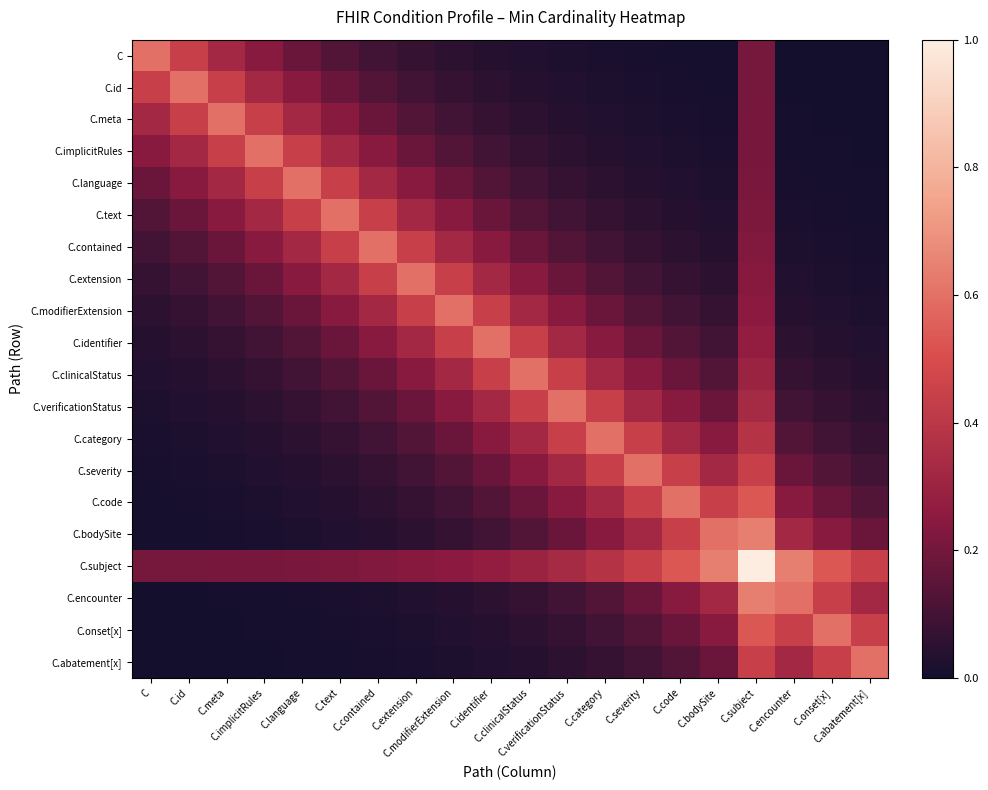

Reading left to right, extract all data points from this chart.

C: C=0.6	C.id=0.4	C.meta=0.3	C.implicitRules=0.2	C.language=0.2	C.text=0.1	C.contained=0.1	C.extension=0.1	C.modifierExtension=0.1	C.identifier=0.0	C.clinicalStatus=0.0	C.verificationStatus=0.0	C.category=0.0	C.severity=0.0	C.code=0.0	C.bodySite=0.0	C.subject=0.2	C.encounter=0.0	C.onset[x]=0.0	C.abatement[x]=0.0
C.id: C=0.4	C.id=0.6	C.meta=0.4	C.implicitRules=0.3	C.language=0.2	C.text=0.2	C.contained=0.1	C.extension=0.1	C.modifierExtension=0.1	C.identifier=0.1	C.clinicalStatus=0.0	C.verificationStatus=0.0	C.category=0.0	C.severity=0.0	C.code=0.0	C.bodySite=0.0	C.subject=0.2	C.encounter=0.0	C.onset[x]=0.0	C.abatement[x]=0.0
C.meta: C=0.3	C.id=0.4	C.meta=0.6	C.implicitRules=0.4	C.language=0.3	C.text=0.2	C.contained=0.2	C.extension=0.1	C.modifierExtension=0.1	C.identifier=0.1	C.clinicalStatus=0.1	C.verificationStatus=0.0	C.category=0.0	C.severity=0.0	C.code=0.0	C.bodySite=0.0	C.subject=0.2	C.encounter=0.0	C.onset[x]=0.0	C.abatement[x]=0.0
C.implicitRules: C=0.2	C.id=0.3	C.meta=0.4	C.implicitRules=0.6	C.language=0.4	C.text=0.3	C.contained=0.2	C.extension=0.2	C.modifierExtension=0.1	C.identifier=0.1	C.clinicalStatus=0.1	C.verificationStatus=0.1	C.category=0.0	C.severity=0.0	C.code=0.0	C.bodySite=0.0	C.subject=0.2	C.encounter=0.0	C.onset[x]=0.0	C.abatement[x]=0.0
C.language: C=0.2	C.id=0.2	C.meta=0.3	C.implicitRules=0.4	C.language=0.6	C.text=0.4	C.contained=0.3	C.extension=0.2	C.modifierExtension=0.2	C.identifier=0.1	C.clinicalStatus=0.1	C.verificationStatus=0.1	C.category=0.1	C.severity=0.0	C.code=0.0	C.bodySite=0.0	C.subject=0.2	C.encounter=0.0	C.onset[x]=0.0	C.abatement[x]=0.0
C.text: C=0.1	C.id=0.2	C.meta=0.2	C.implicitRules=0.3	C.language=0.4	C.text=0.6	C.contained=0.4	C.extension=0.3	C.modifierExtension=0.2	C.identifier=0.2	C.clinicalStatus=0.1	C.verificationStatus=0.1	C.category=0.1	C.severity=0.1	C.code=0.0	C.bodySite=0.0	C.subject=0.2	C.encounter=0.0	C.onset[x]=0.0	C.abatement[x]=0.0
C.contained: C=0.1	C.id=0.1	C.meta=0.2	C.implicitRules=0.2	C.language=0.3	C.text=0.4	C.contained=0.6	C.extension=0.4	C.modifierExtension=0.3	C.identifier=0.2	C.clinicalStatus=0.2	C.verificationStatus=0.1	C.category=0.1	C.severity=0.1	C.code=0.1	C.bodySite=0.0	C.subject=0.2	C.encounter=0.0	C.onset[x]=0.0	C.abatement[x]=0.0
C.extension: C=0.1	C.id=0.1	C.meta=0.1	C.implicitRules=0.2	C.language=0.2	C.text=0.3	C.contained=0.4	C.extension=0.6	C.modifierExtension=0.4	C.identifier=0.3	C.clinicalStatus=0.2	C.verificationStatus=0.2	C.category=0.1	C.severity=0.1	C.code=0.1	C.bodySite=0.1	C.subject=0.2	C.encounter=0.0	C.onset[x]=0.0	C.abatement[x]=0.0
C.modifierExtension: C=0.1	C.id=0.1	C.meta=0.1	C.implicitRules=0.1	C.language=0.2	C.text=0.2	C.contained=0.3	C.extension=0.4	C.modifierExtension=0.6	C.identifier=0.4	C.clinicalStatus=0.3	C.verificationStatus=0.2	C.category=0.2	C.severity=0.1	C.code=0.1	C.bodySite=0.1	C.subject=0.3	C.encounter=0.0	C.onset[x]=0.0	C.abatement[x]=0.0
C.identifier: C=0.0	C.id=0.1	C.meta=0.1	C.implicitRules=0.1	C.language=0.1	C.text=0.2	C.contained=0.2	C.extension=0.3	C.modifierExtension=0.4	C.identifier=0.6	C.clinicalStatus=0.4	C.verificationStatus=0.3	C.category=0.2	C.severity=0.2	C.code=0.1	C.bodySite=0.1	C.subject=0.3	C.encounter=0.1	C.onset[x]=0.0	C.abatement[x]=0.0
C.clinicalStatus: C=0.0	C.id=0.0	C.meta=0.1	C.implicitRules=0.1	C.language=0.1	C.text=0.1	C.contained=0.2	C.extension=0.2	C.modifierExtension=0.3	C.identifier=0.4	C.clinicalStatus=0.6	C.verificationStatus=0.4	C.category=0.3	C.severity=0.2	C.code=0.2	C.bodySite=0.1	C.subject=0.3	C.encounter=0.1	C.onset[x]=0.1	C.abatement[x]=0.0
C.verificationStatus: C=0.0	C.id=0.0	C.meta=0.0	C.implicitRules=0.1	C.language=0.1	C.text=0.1	C.contained=0.1	C.extension=0.2	C.modifierExtension=0.2	C.identifier=0.3	C.clinicalStatus=0.4	C.verificationStatus=0.6	C.category=0.4	C.severity=0.3	C.code=0.2	C.bodySite=0.2	C.subject=0.3	C.encounter=0.1	C.onset[x]=0.1	C.abatement[x]=0.1
C.category: C=0.0	C.id=0.0	C.meta=0.0	C.implicitRules=0.0	C.language=0.1	C.text=0.1	C.contained=0.1	C.extension=0.1	C.modifierExtension=0.2	C.identifier=0.2	C.clinicalStatus=0.3	C.verificationStatus=0.4	C.category=0.6	C.severity=0.4	C.code=0.3	C.bodySite=0.2	C.subject=0.4	C.encounter=0.1	C.onset[x]=0.1	C.abatement[x]=0.1
C.severity: C=0.0	C.id=0.0	C.meta=0.0	C.implicitRules=0.0	C.language=0.0	C.text=0.1	C.contained=0.1	C.extension=0.1	C.modifierExtension=0.1	C.identifier=0.2	C.clinicalStatus=0.2	C.verificationStatus=0.3	C.category=0.4	C.severity=0.6	C.code=0.4	C.bodySite=0.3	C.subject=0.4	C.encounter=0.2	C.onset[x]=0.1	C.abatement[x]=0.1
C.code: C=0.0	C.id=0.0	C.meta=0.0	C.implicitRules=0.0	C.language=0.0	C.text=0.0	C.contained=0.1	C.extension=0.1	C.modifierExtension=0.1	C.identifier=0.1	C.clinicalStatus=0.2	C.verificationStatus=0.2	C.category=0.3	C.severity=0.4	C.code=0.6	C.bodySite=0.4	C.subject=0.5	C.encounter=0.2	C.onset[x]=0.2	C.abatement[x]=0.1
C.bodySite: C=0.0	C.id=0.0	C.meta=0.0	C.implicitRules=0.0	C.language=0.0	C.text=0.0	C.contained=0.0	C.extension=0.1	C.modifierExtension=0.1	C.identifier=0.1	C.clinicalStatus=0.1	C.verificationStatus=0.2	C.category=0.2	C.severity=0.3	C.code=0.4	C.bodySite=0.6	C.subject=0.6	C.encounter=0.3	C.onset[x]=0.2	C.abatement[x]=0.2
C.subject: C=0.2	C.id=0.2	C.meta=0.2	C.implicitRules=0.2	C.language=0.2	C.text=0.2	C.contained=0.2	C.extension=0.2	C.modifierExtension=0.3	C.identifier=0.3	C.clinicalStatus=0.3	C.verificationStatus=0.3	C.category=0.4	C.severity=0.4	C.code=0.5	C.bodySite=0.6	C.subject=1.0	C.encounter=0.6	C.onset[x]=0.5	C.abatement[x]=0.4
C.encounter: C=0.0	C.id=0.0	C.meta=0.0	C.implicitRules=0.0	C.language=0.0	C.text=0.0	C.contained=0.0	C.extension=0.0	C.modifierExtension=0.0	C.identifier=0.1	C.clinicalStatus=0.1	C.verificationStatus=0.1	C.category=0.1	C.severity=0.2	C.code=0.2	C.bodySite=0.3	C.subject=0.6	C.encounter=0.6	C.onset[x]=0.4	C.abatement[x]=0.3
C.onset[x]: C=0.0	C.id=0.0	C.meta=0.0	C.implicitRules=0.0	C.language=0.0	C.text=0.0	C.contained=0.0	C.extension=0.0	C.modifierExtension=0.0	C.identifier=0.0	C.clinicalStatus=0.1	C.verificationStatus=0.1	C.category=0.1	C.severity=0.1	C.code=0.2	C.bodySite=0.2	C.subject=0.5	C.encounter=0.4	C.onset[x]=0.6	C.abatement[x]=0.4
C.abatement[x]: C=0.0	C.id=0.0	C.meta=0.0	C.implicitRules=0.0	C.language=0.0	C.text=0.0	C.contained=0.0	C.extension=0.0	C.modifierExtension=0.0	C.identifier=0.0	C.clinicalStatus=0.0	C.verificationStatus=0.1	C.category=0.1	C.severity=0.1	C.code=0.1	C.bodySite=0.2	C.subject=0.4	C.encounter=0.3	C.onset[x]=0.4	C.abatement[x]=0.6